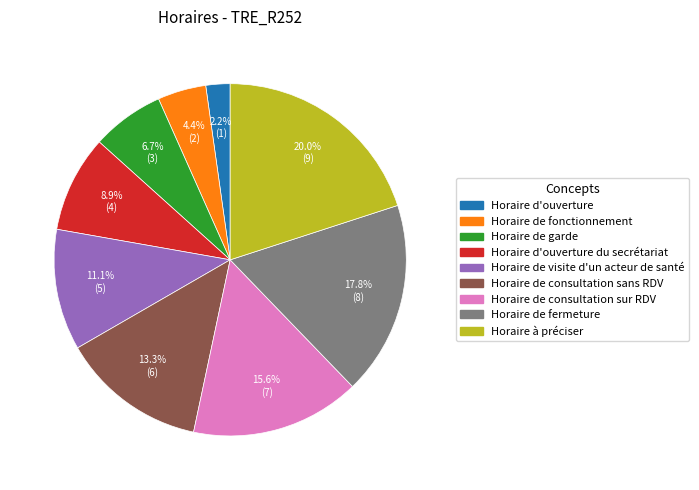

Does any single category account for the majority?

No